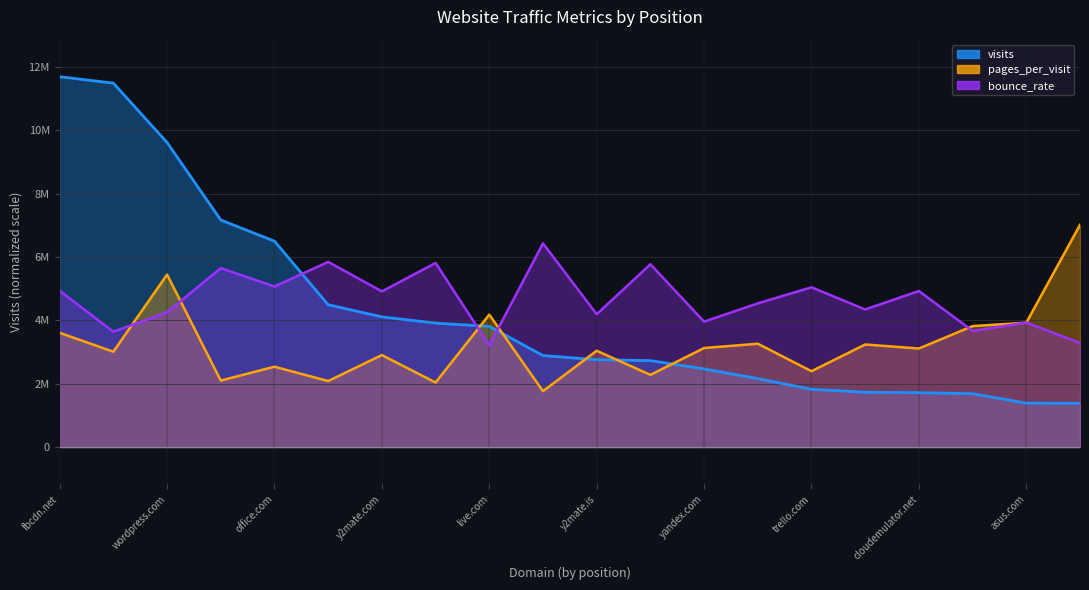

What is the label of the 4th point from the left?

speedtest.net